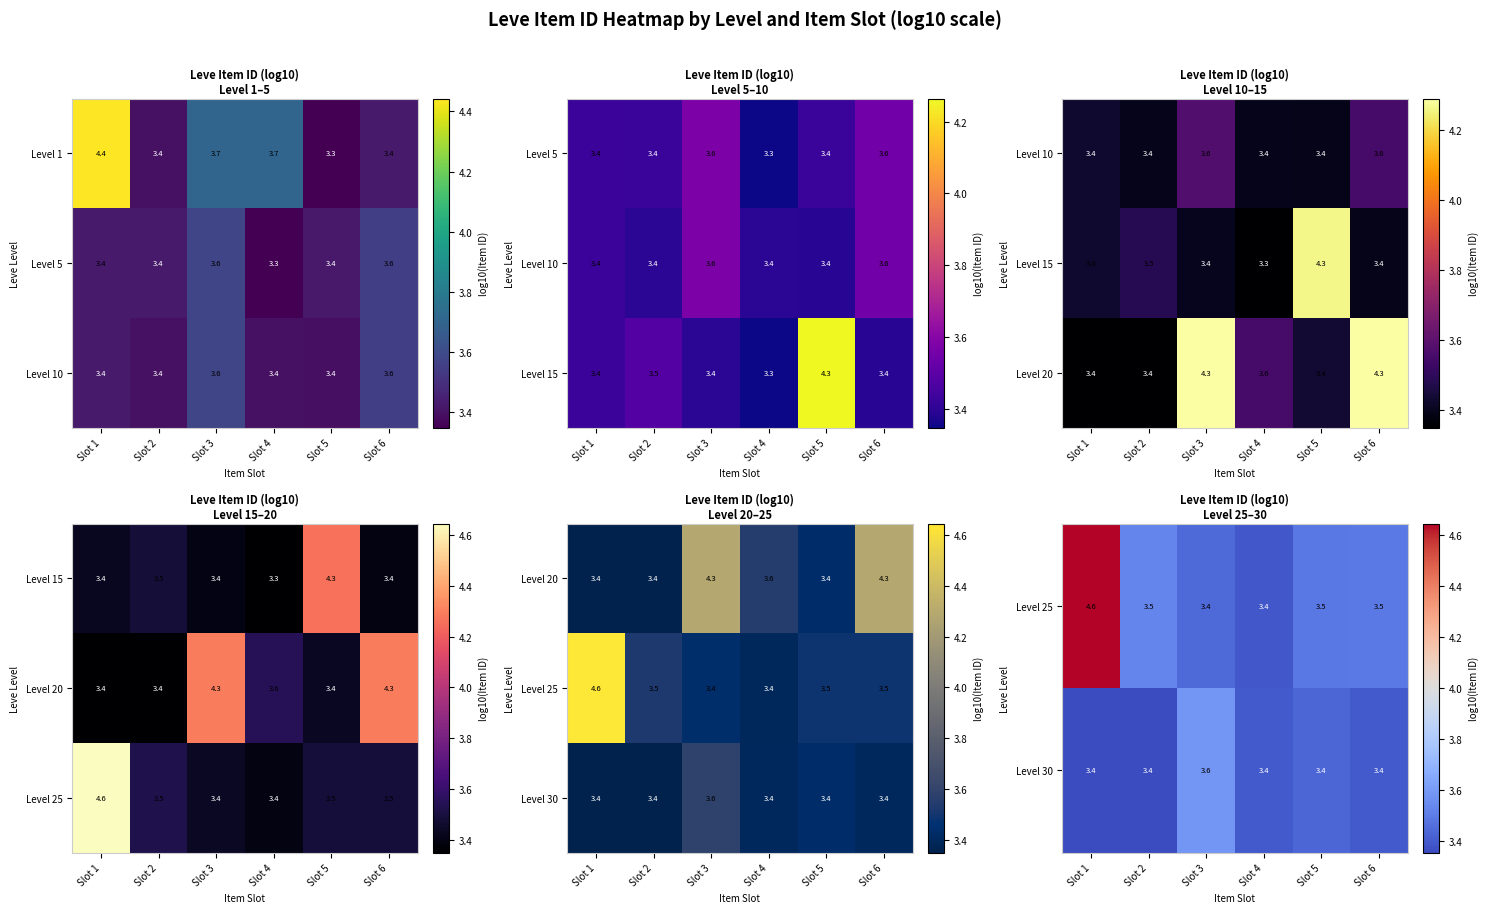

What is the difference between the second highest and second lowest values in the Level 1 series?

0.3